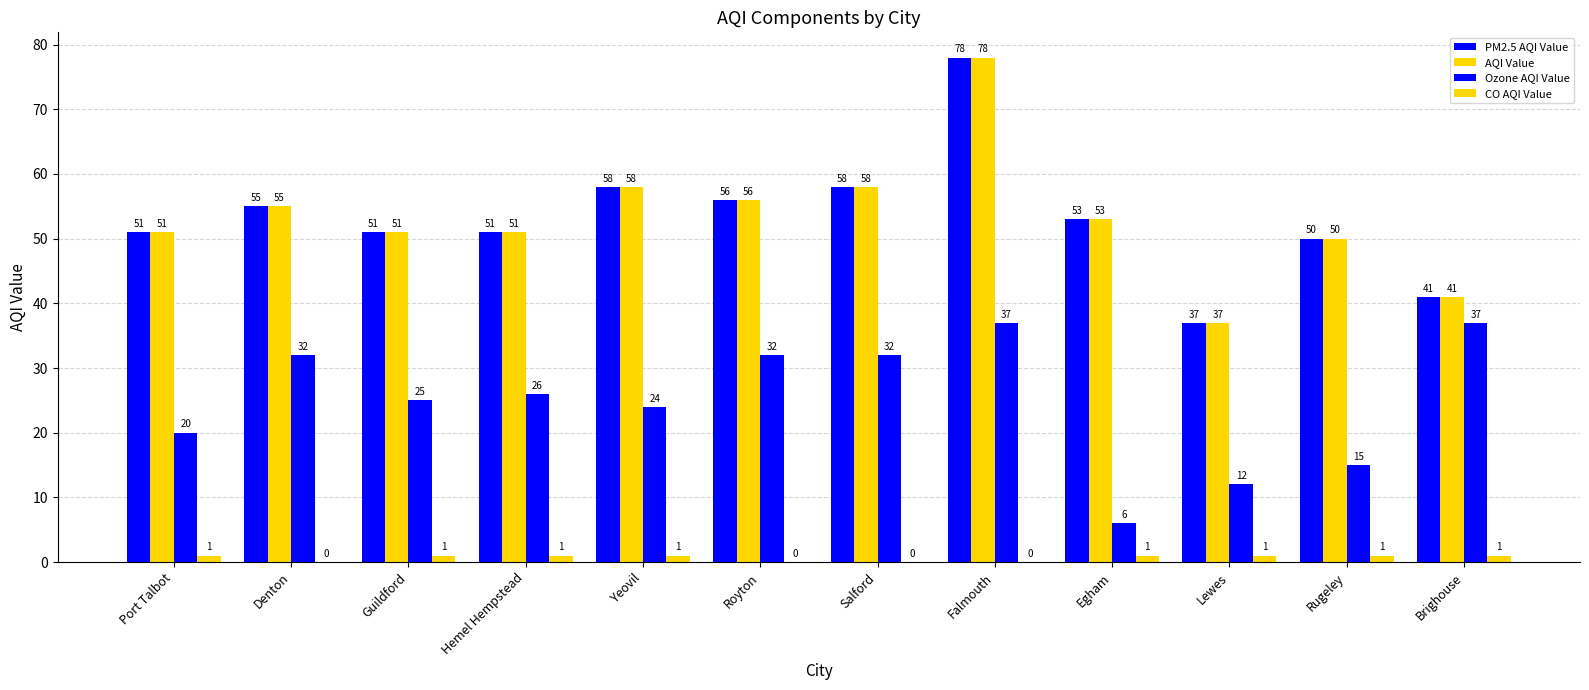

What position from the left is Port Talbot?

1